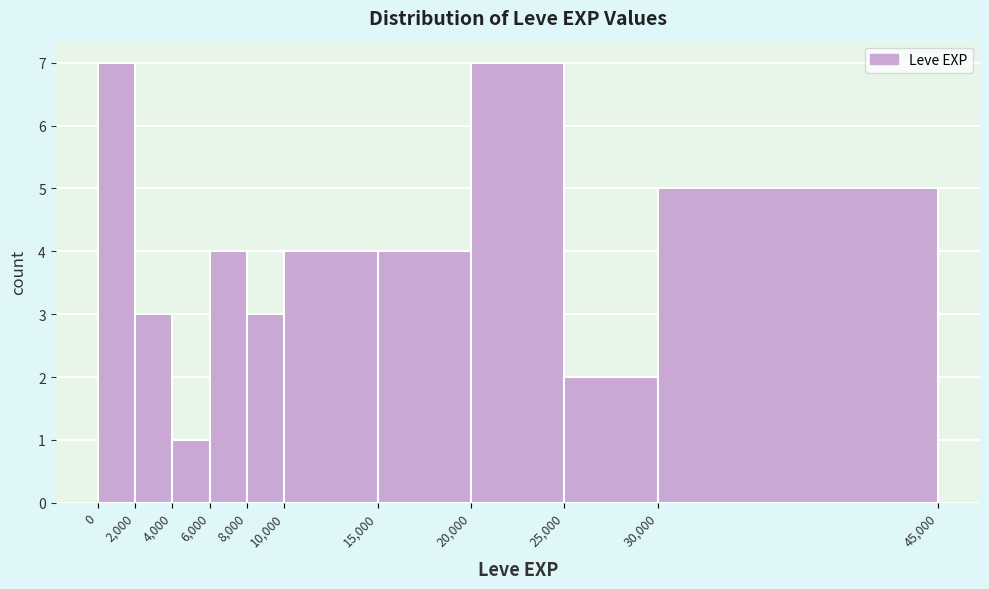

Reading left to right, list every bar in this chart as the range it spans on the x-axis followed by its height. The values are not printed on the chart, so give them approximately, as read against the axis.

0 to 2,000: 7
2,000 to 4,000: 3
4,000 to 6,000: 1
6,000 to 8,000: 4
8,000 to 10,000: 3
10,000 to 15,000: 4
15,000 to 20,000: 4
20,000 to 25,000: 7
25,000 to 30,000: 2
30,000 to 45,000: 5